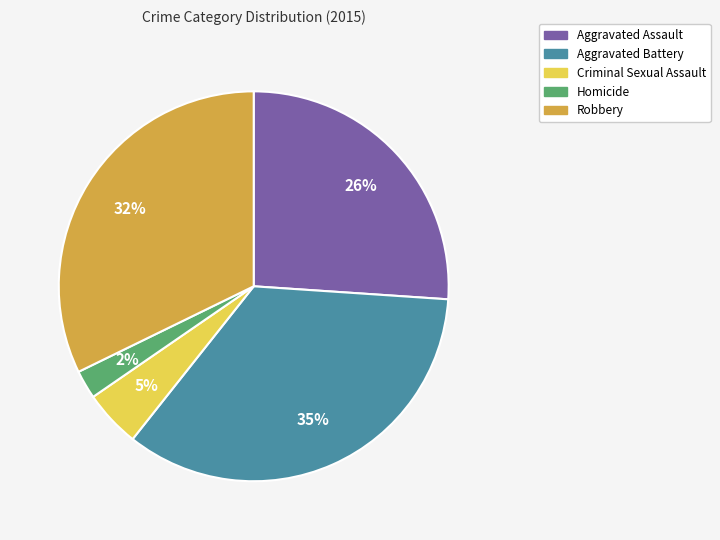

Which has a higher value, Robbery or Aggravated Battery?

Aggravated Battery